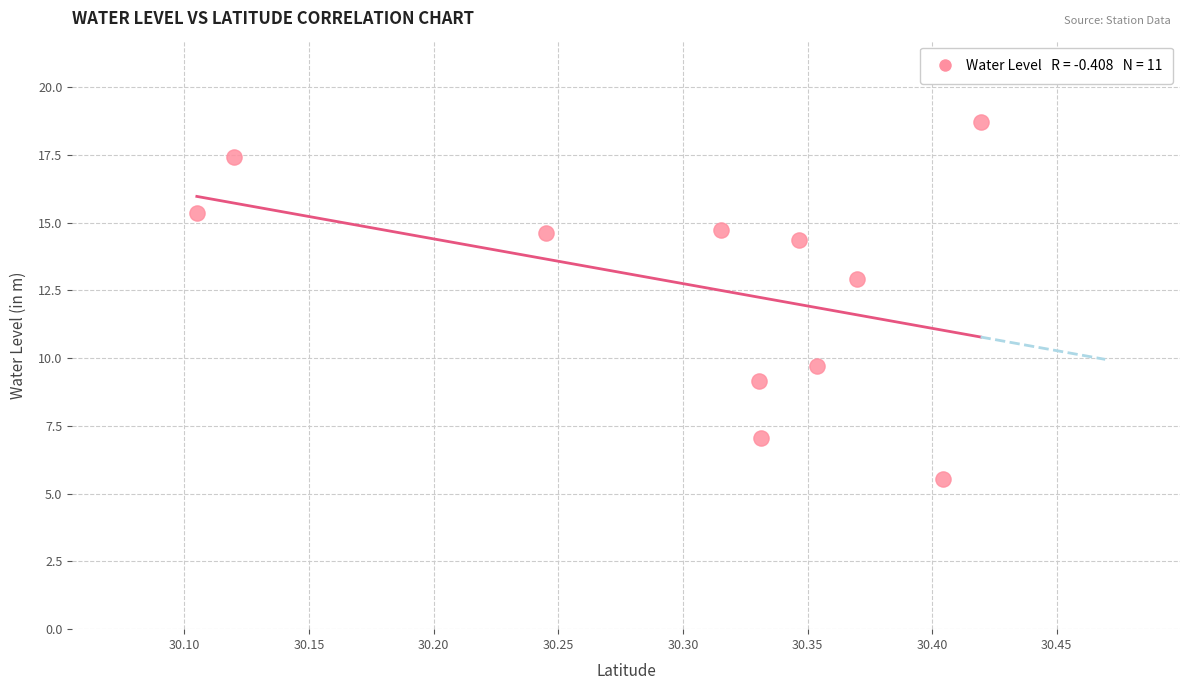

What is the range of X values (max minus min)?

0.3